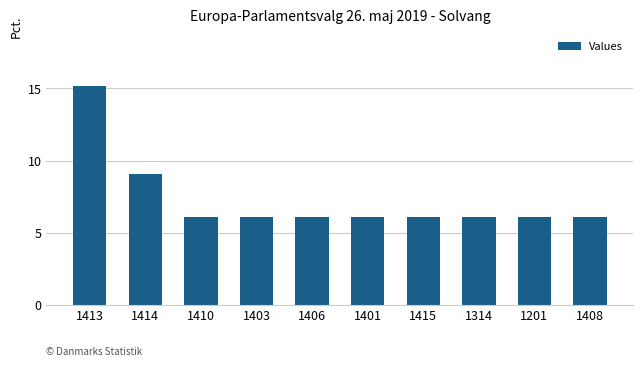

What is the sum of all values?

72.7